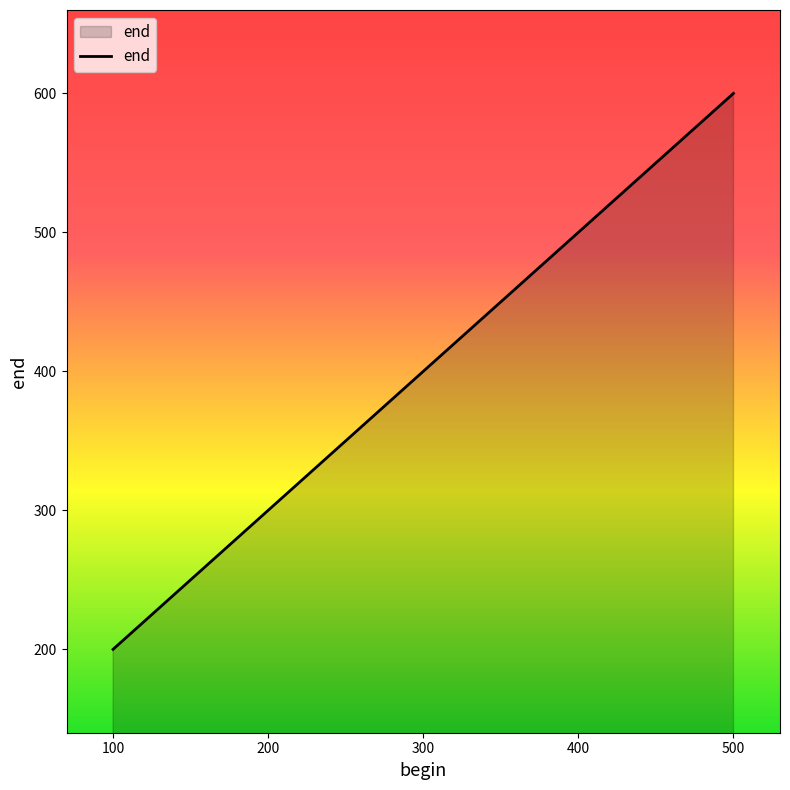

What is the difference between the maximum and minimum values?

400